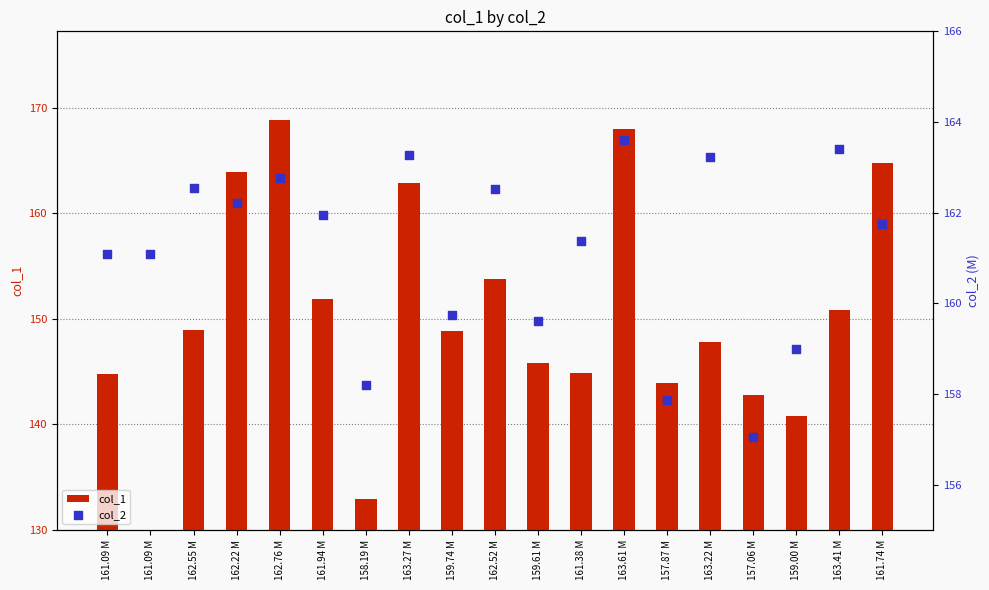

Which series has the largest Y range (max minus min)?

col_1